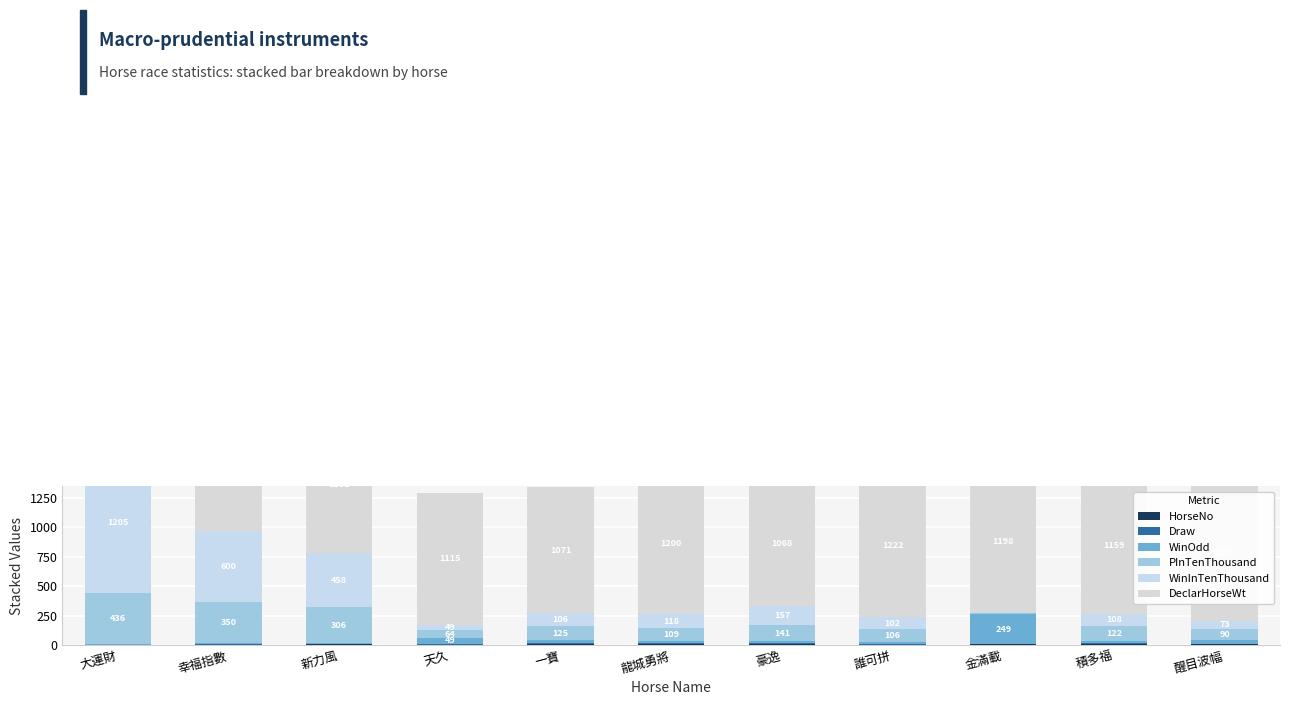

The DeclarHorseWt series shows 1155.0 at 醒目波幅. True or false?

True